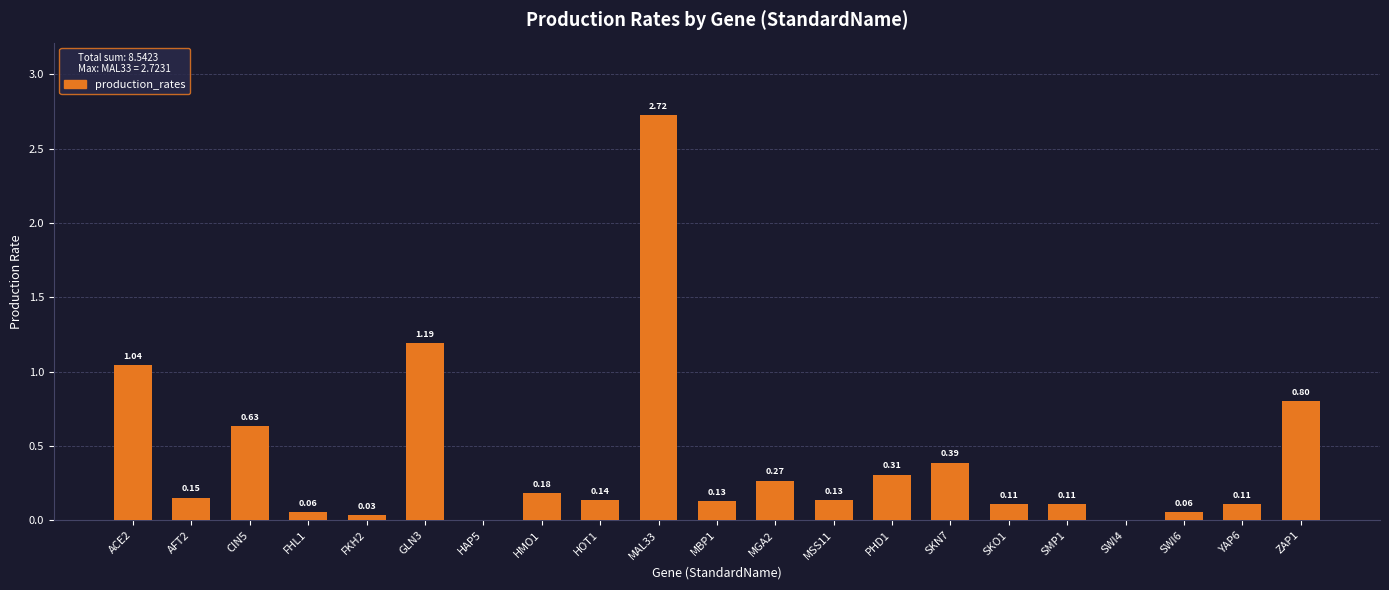

What is the change in value from MBP1 to MGA2?

+0.1